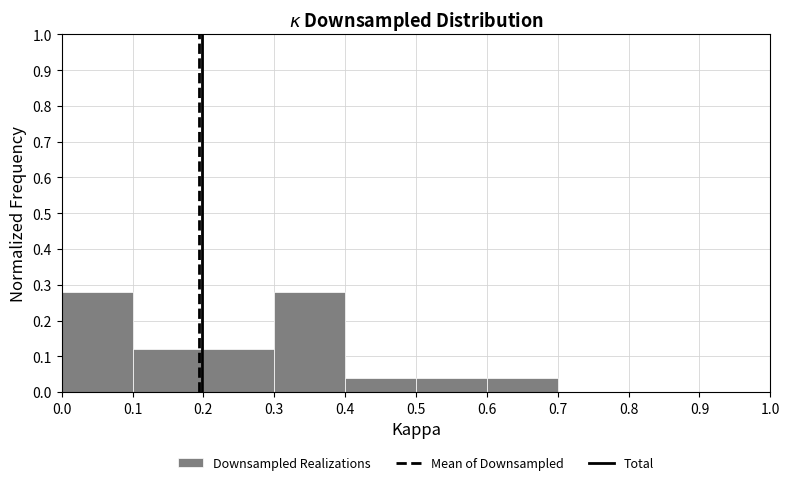

What is the height of the bar covering 0.6 to 0.7 on the x-axis? The values are not printed on the chart, so give them approximately, as read against the axis.

0.04